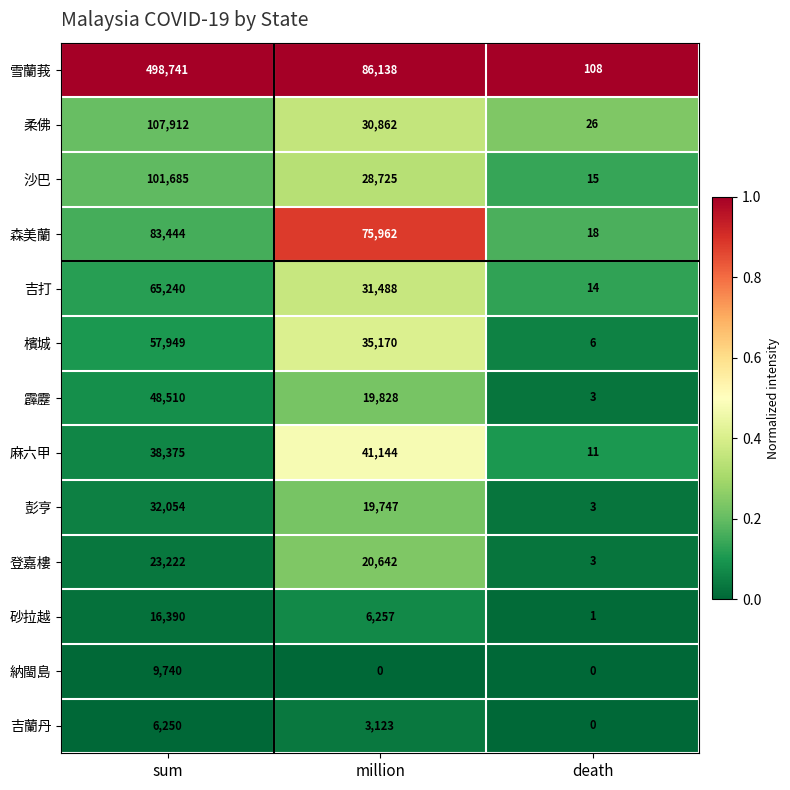

Where is 柔佛 nearest to the value 53969?

million